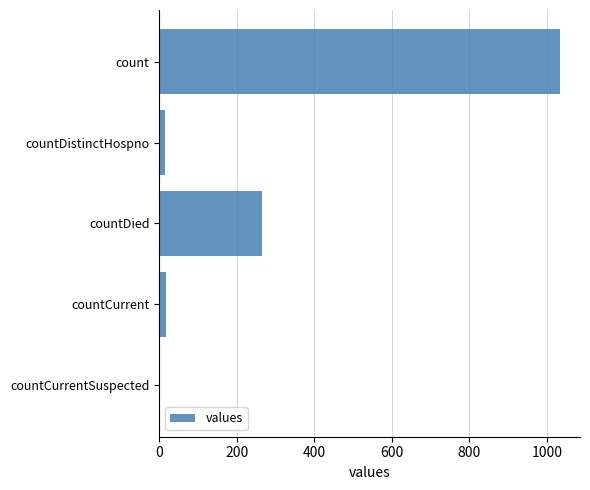

The chart shows a value of 266 at countDied. True or false?

True